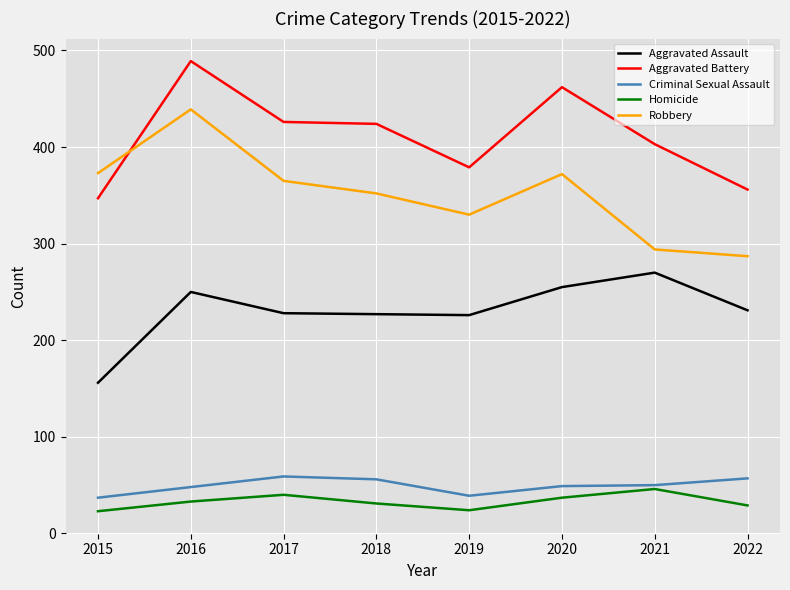

Where do Robbery and Aggravated Battery first cross each other?

2015 and 2016